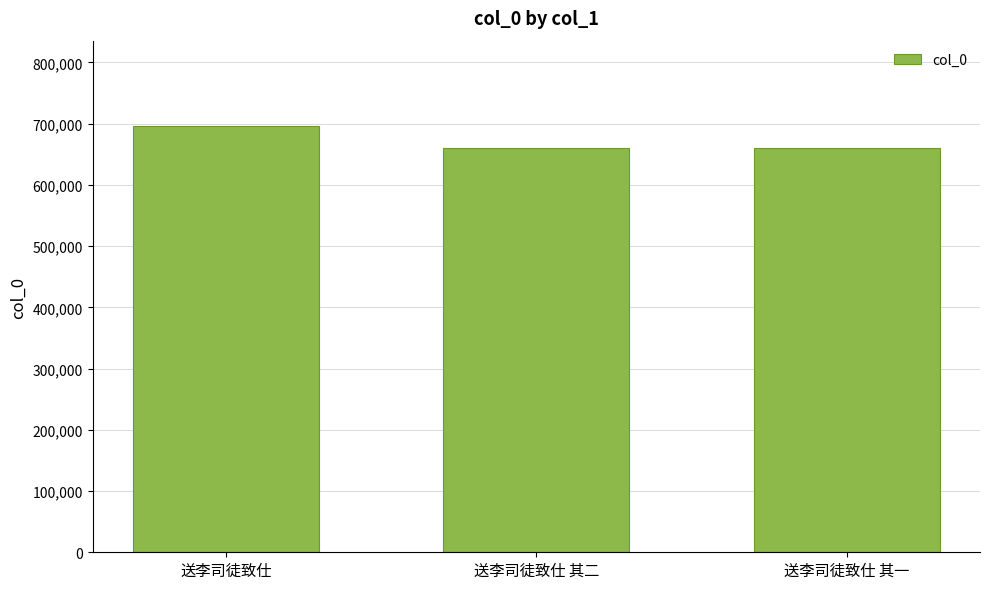

How many bars are there in total?

3